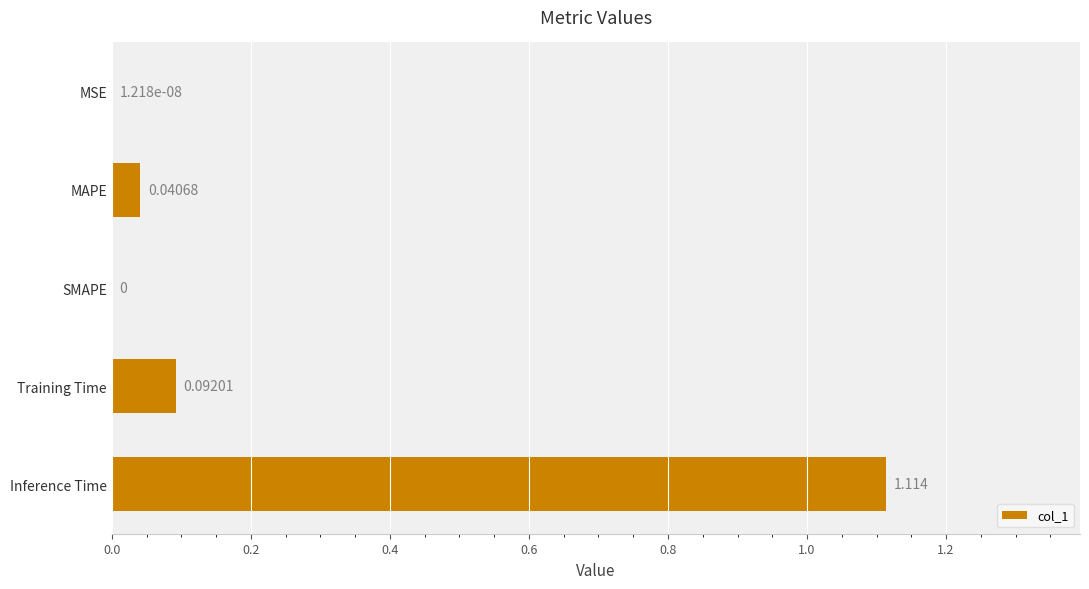

Between SMAPE and Inference Time, which is larger?

Inference Time